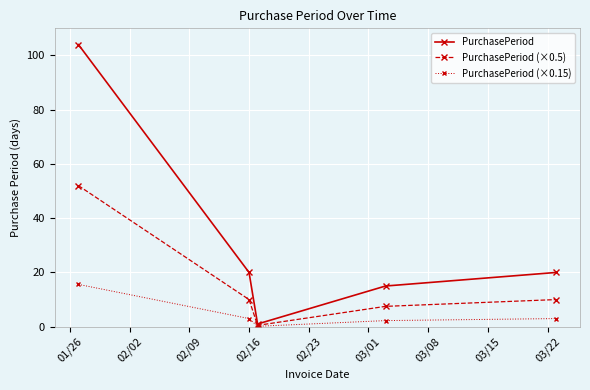

How many series are shown in this chart?

3